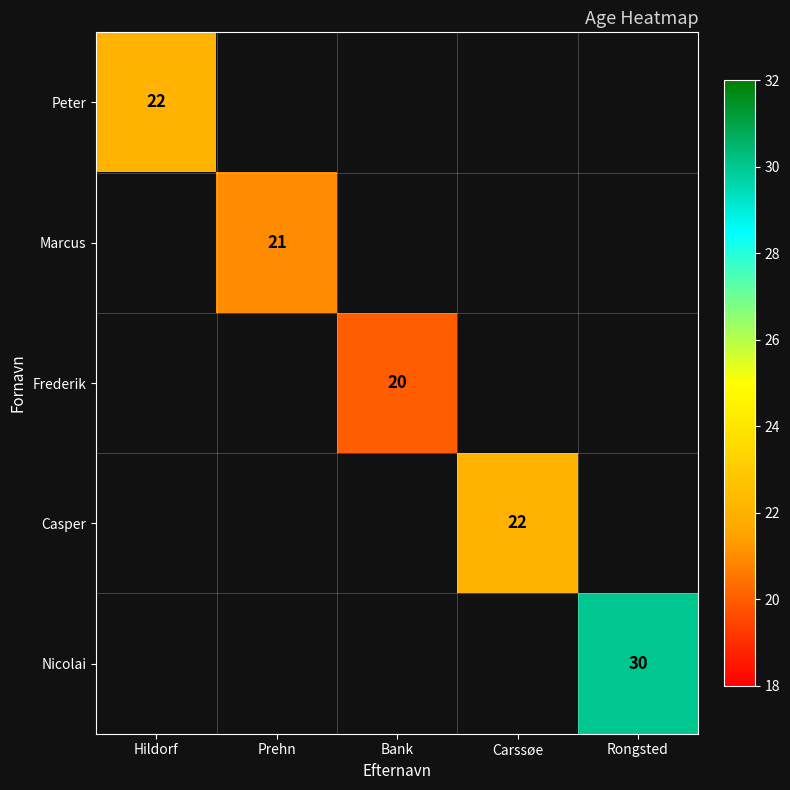

The value of Nicolai at Rongsted is 18. True or false?

False